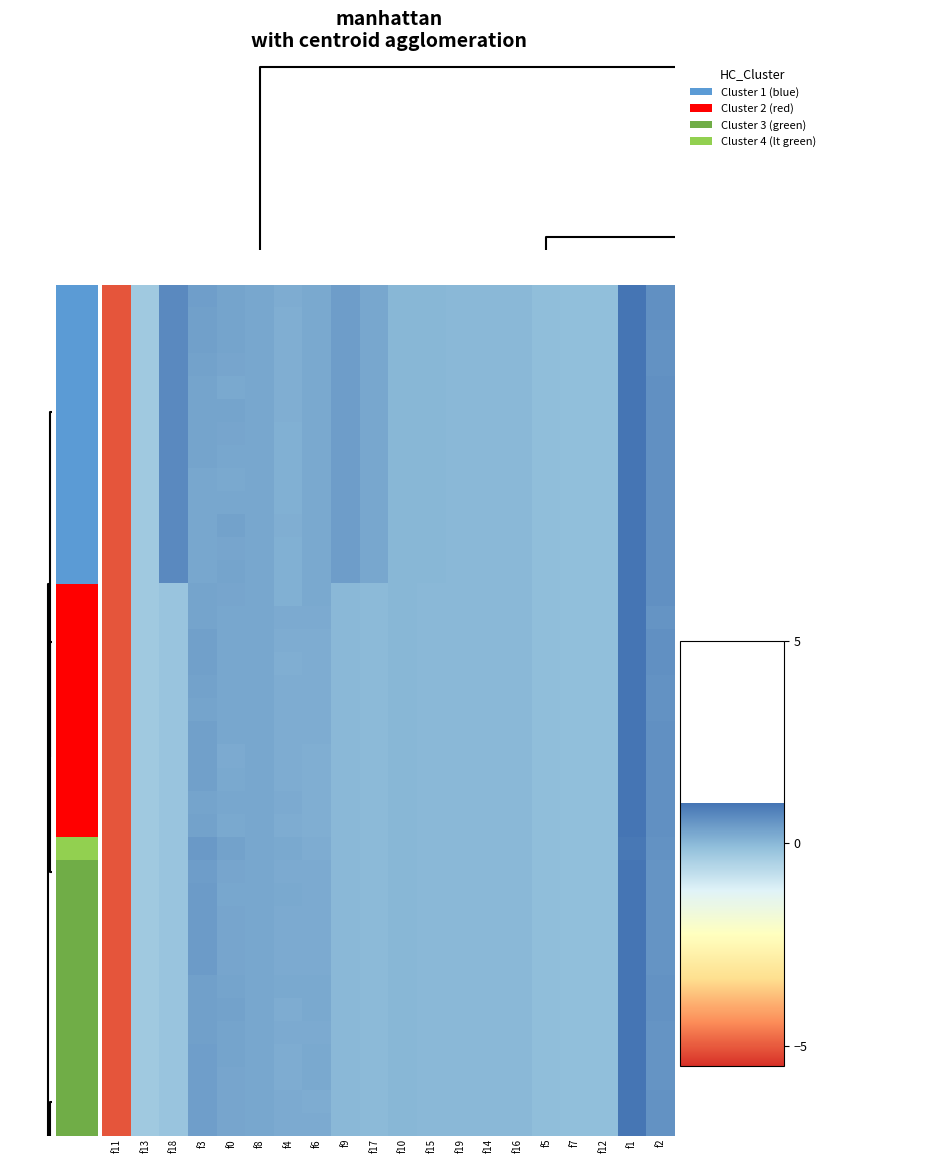

What is the greatest value displayed?

1.0